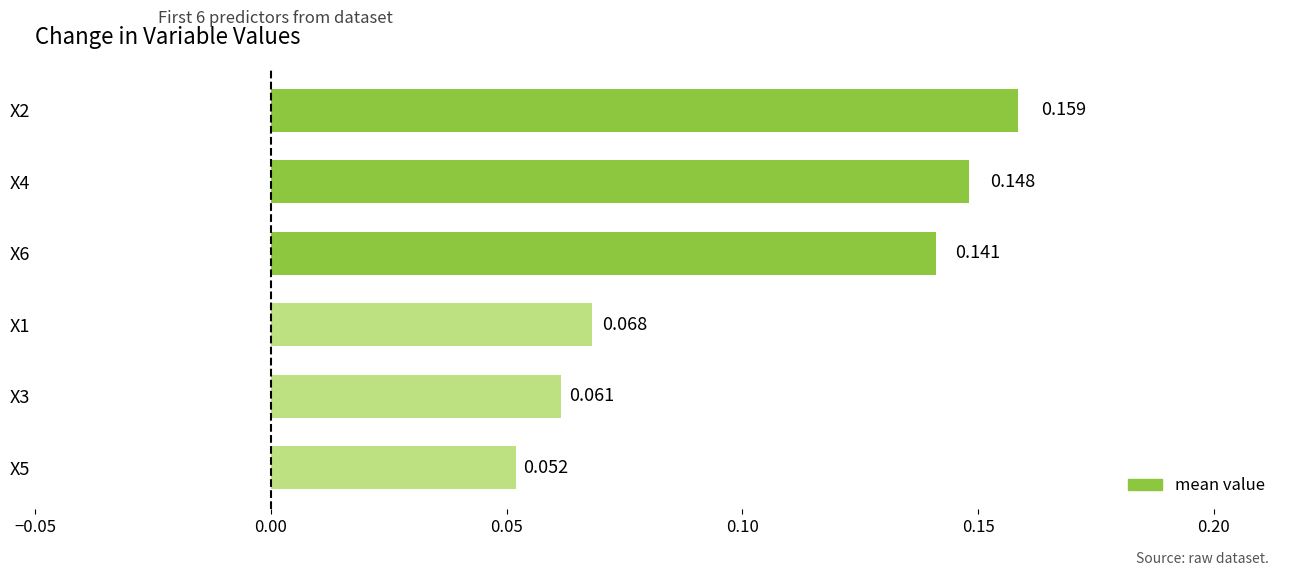

What is the smallest value displayed?

0.1